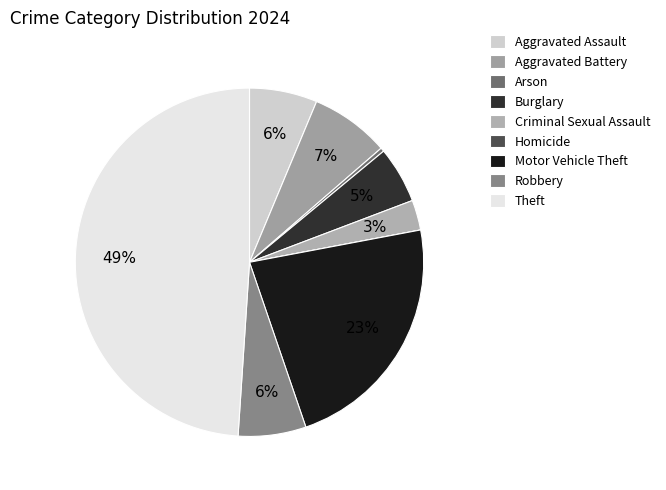

Is the sum of Burglary and Homicide greater than half?

No